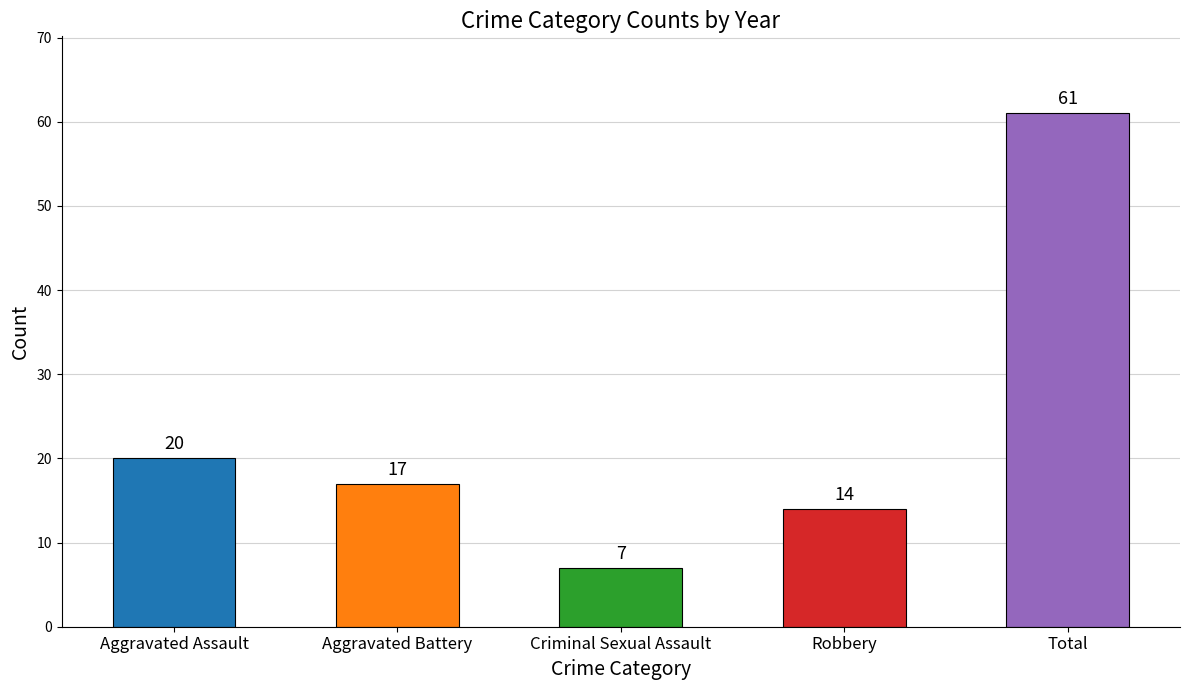

Which has a higher value, Aggravated Battery or Robbery?

Aggravated Battery